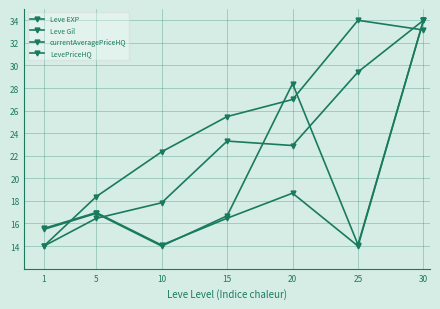

How many intersections are there between Leve EXP and Leve Gil?

1